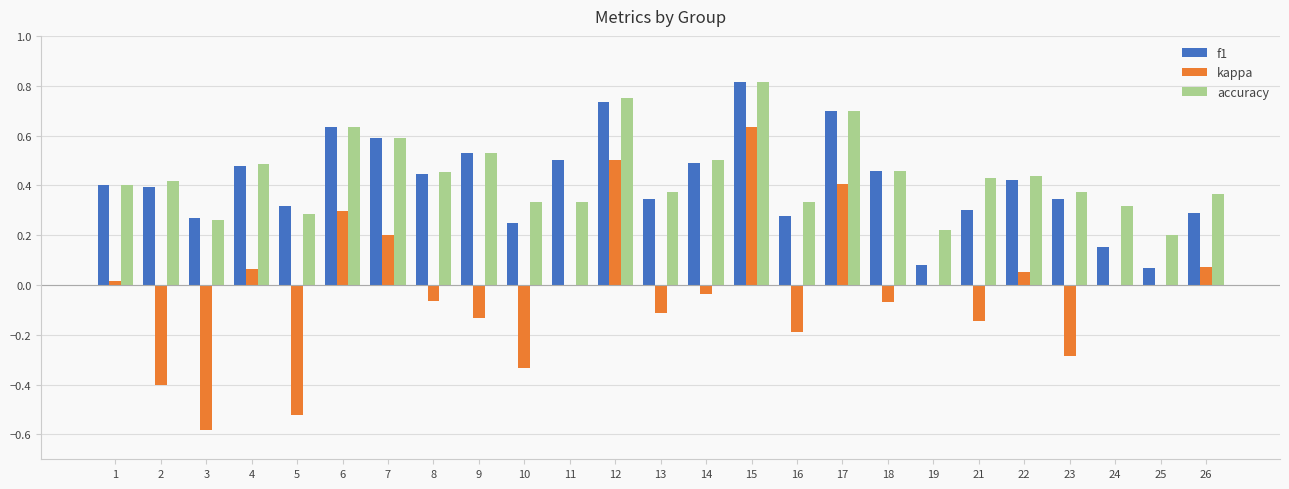

True or false: kappa has a value of 0.0 at 11.

True